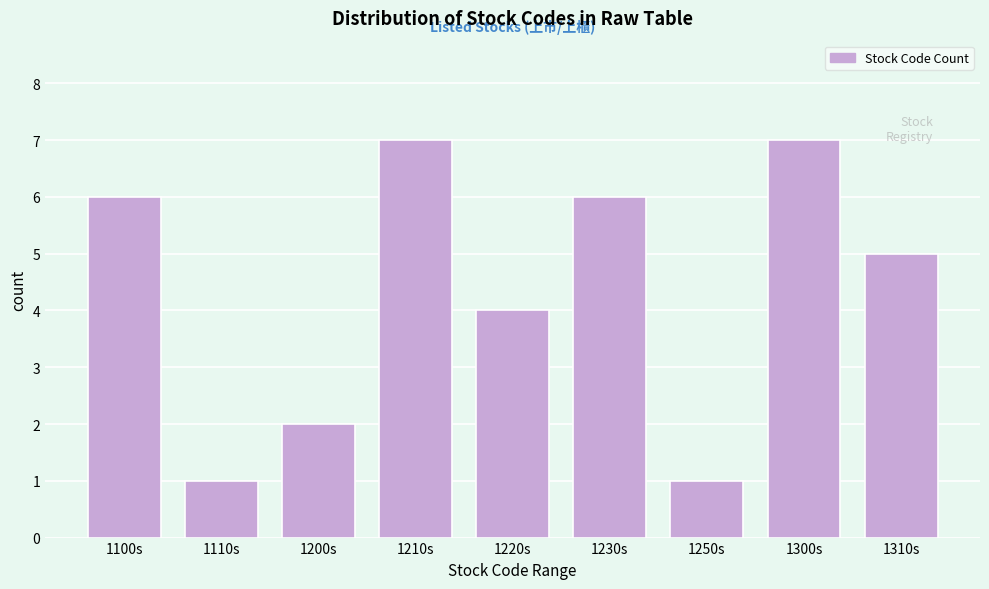

Reading left to right, what are all the values shown in this chart?

1100s=6	1110s=1	1200s=2	1210s=7	1220s=4	1230s=6	1250s=1	1300s=7	1310s=5